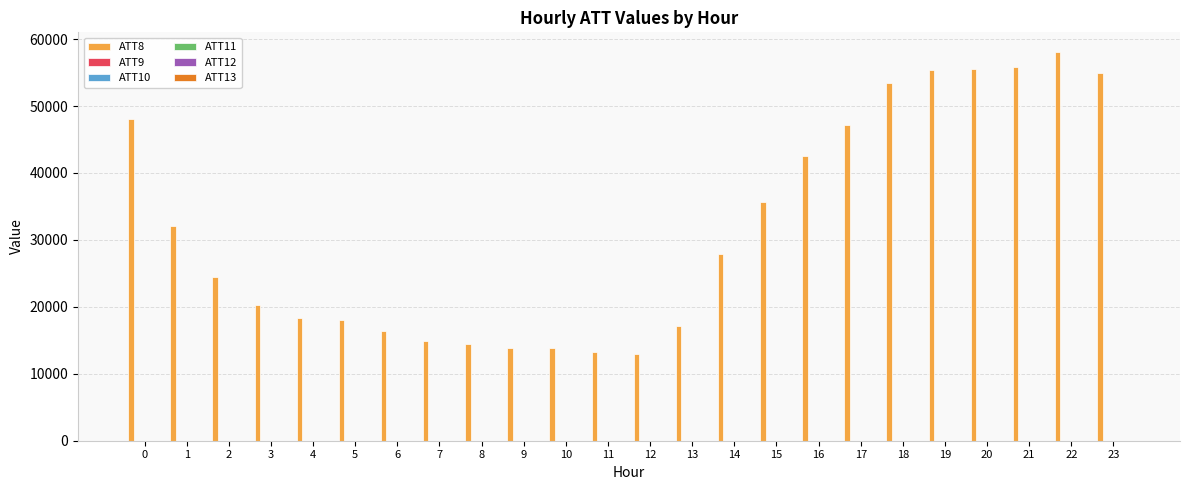

Which series has the largest total across all categories?

ATT8